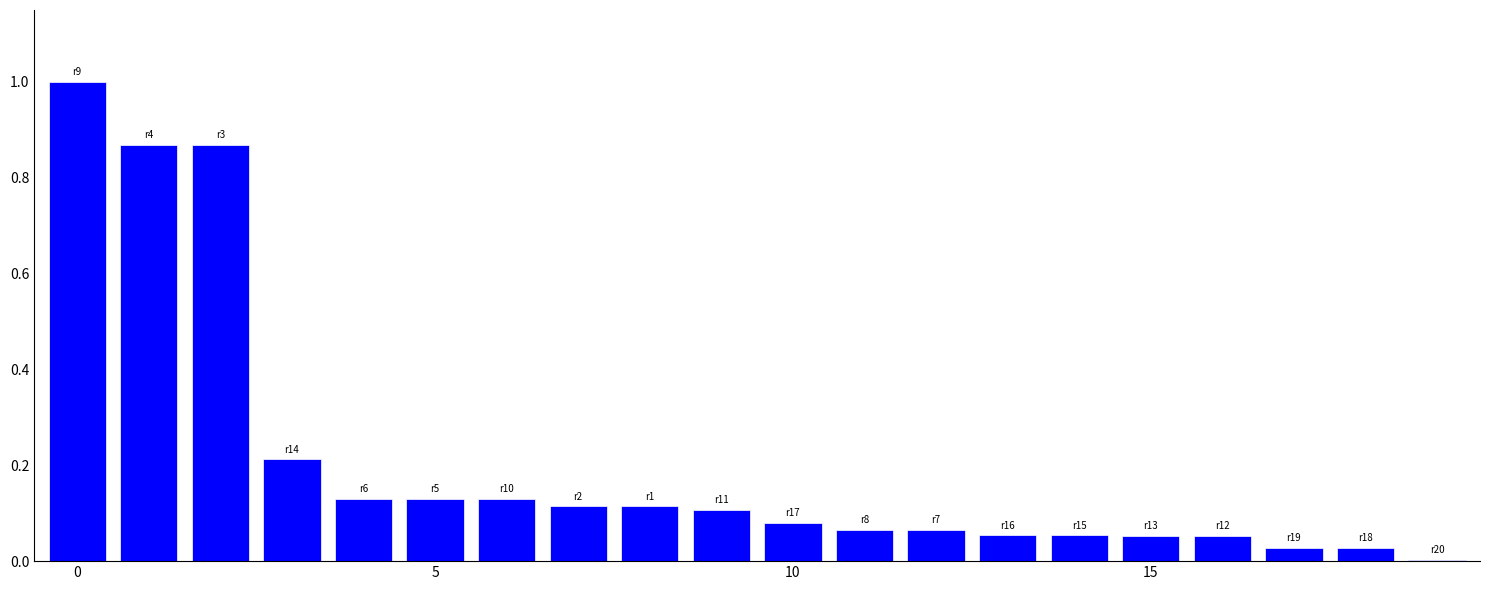

What is the maximum value shown in the chart?

1.0